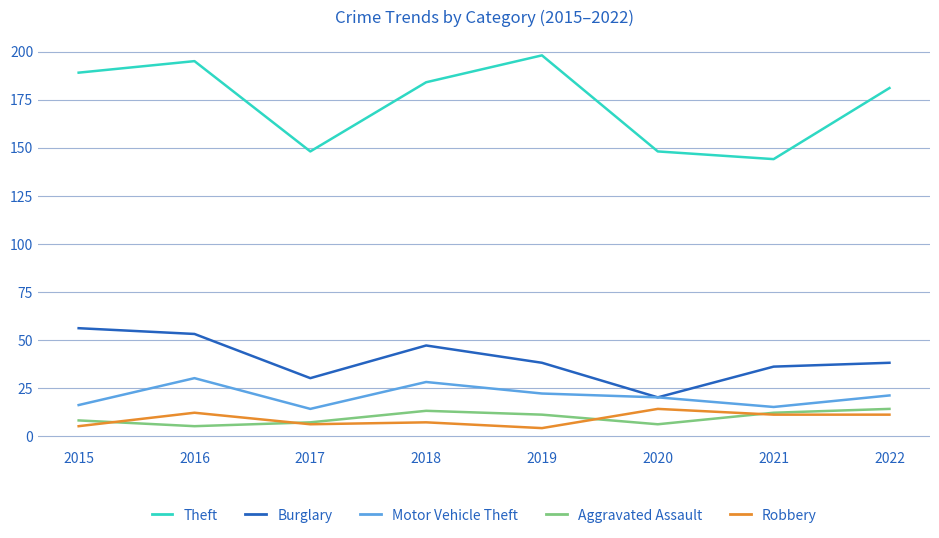

Is the value of Burglary at 2021 greater than the value of Robbery at 2017?

Yes